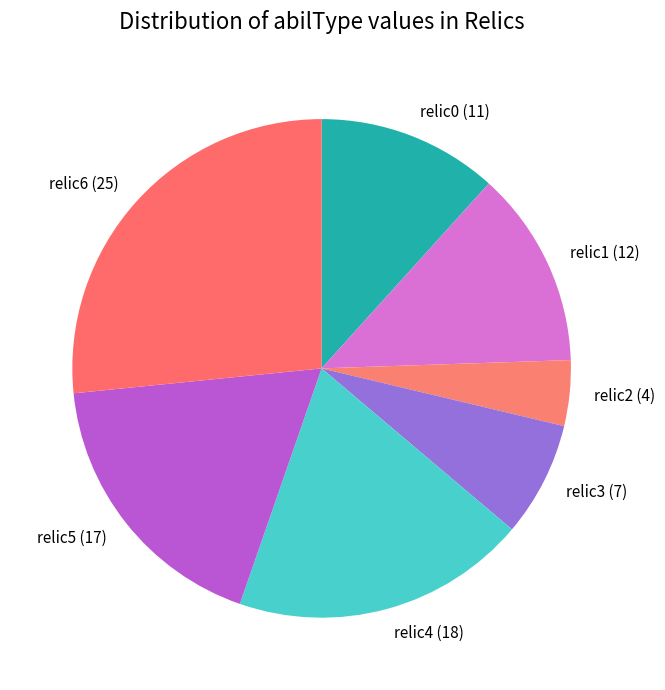

Which has a higher value, relic1 (12) or relic4 (18)?

relic4 (18)